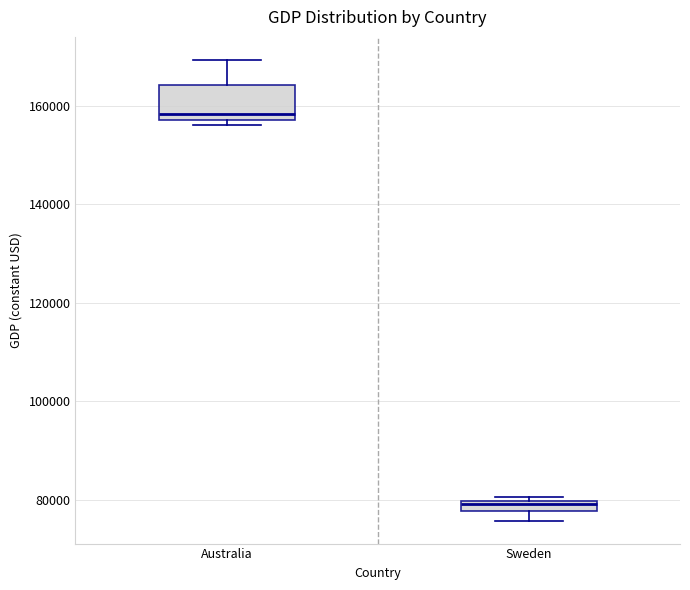

Which box's median line is the lowest?

Sweden